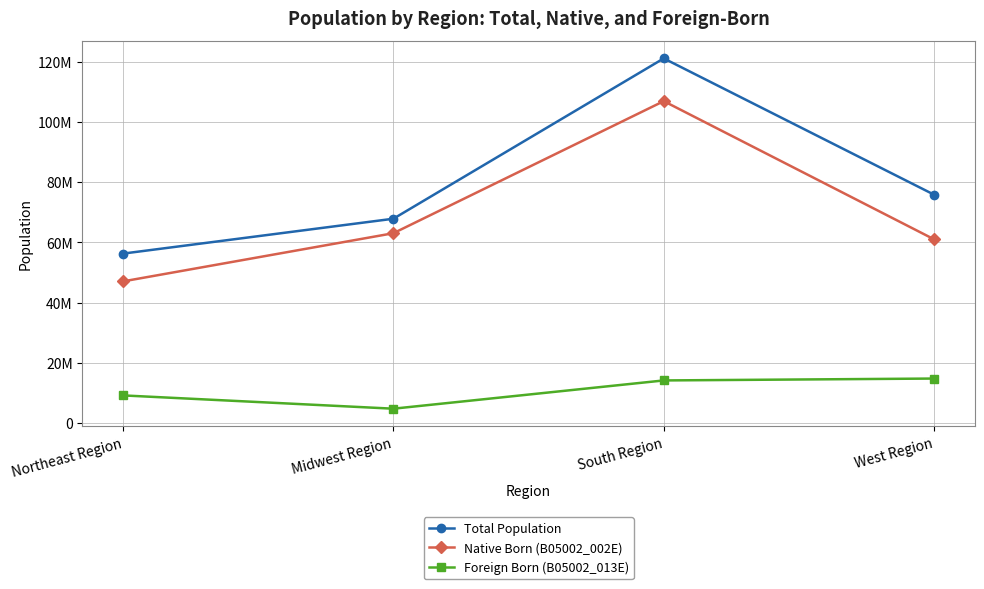

At which category does Foreign Born (B05002_013E) reach its first local valley?

Midwest Region